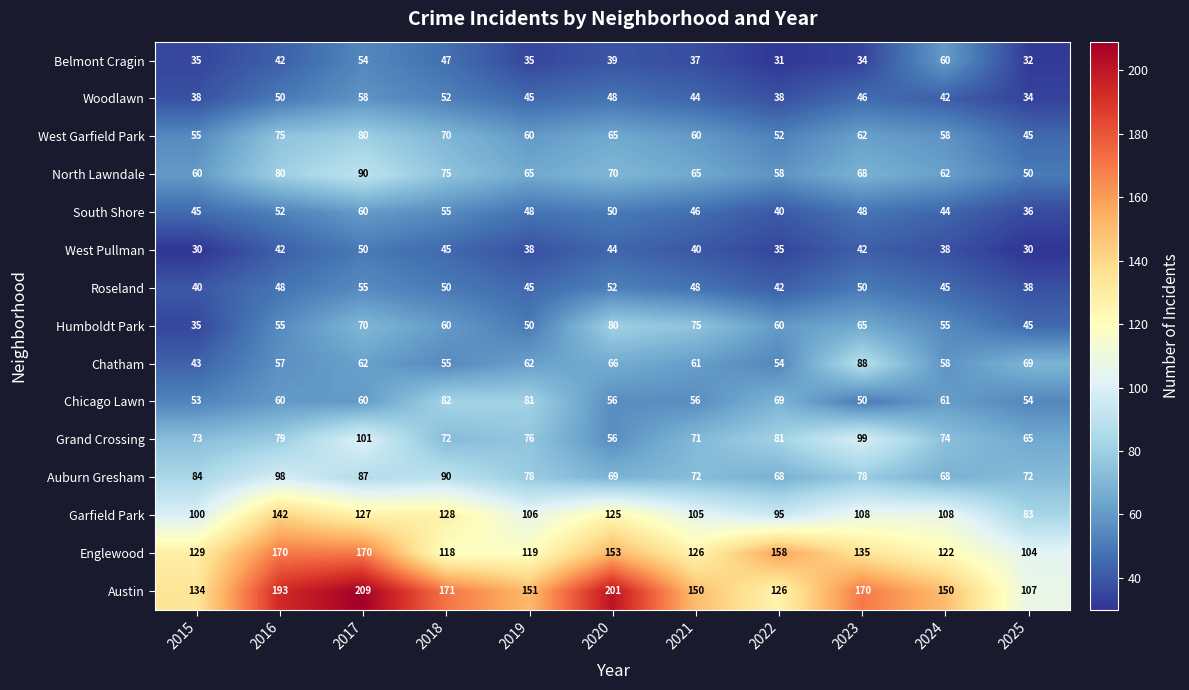

At which label does Grand Crossing first exceed 74?

2016